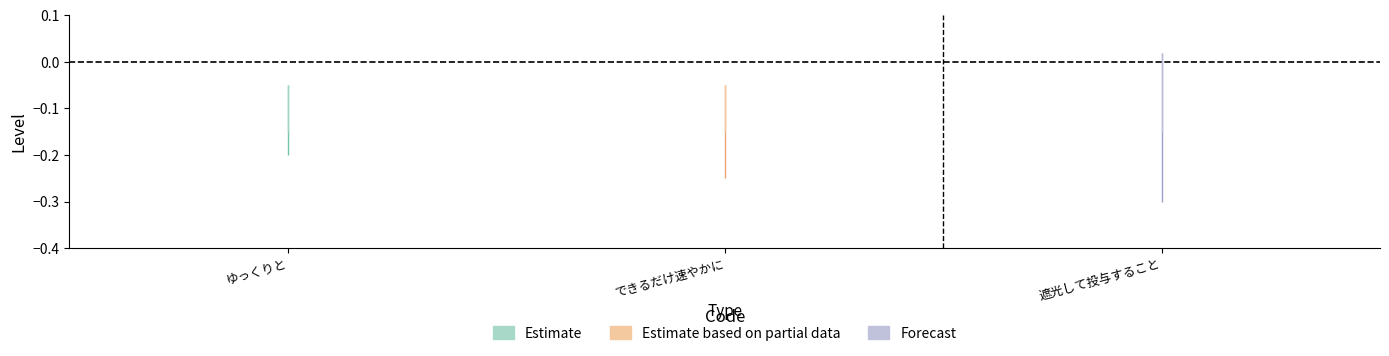

Count the values in the range 1 to 3.

3